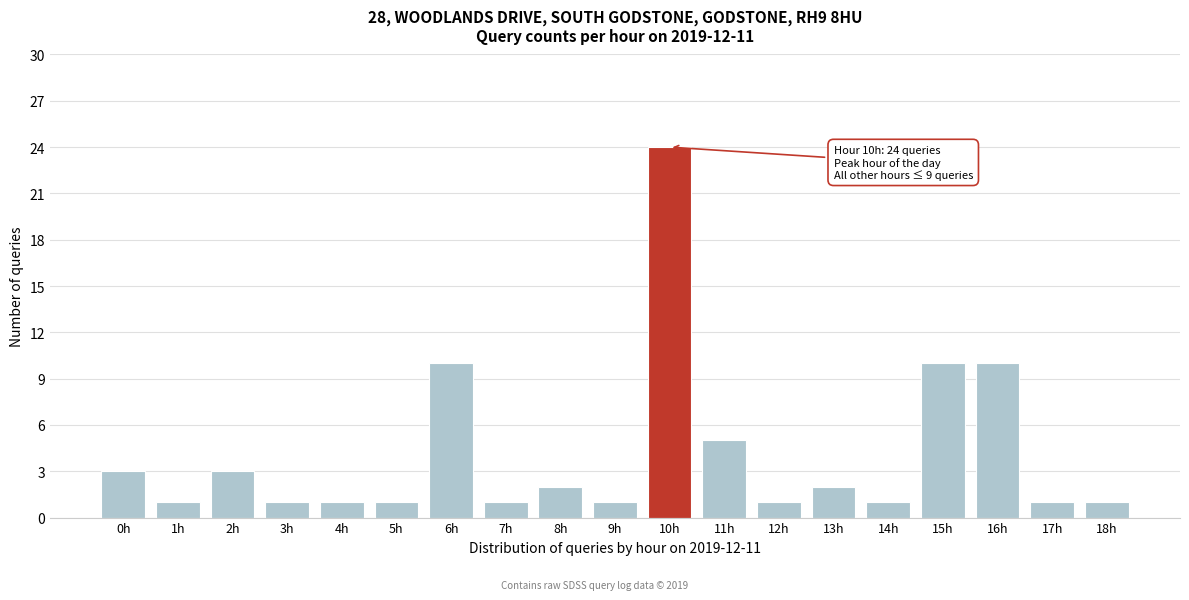

Reading right to left, transcribe all the data shown in this chart.

1	1	10	10	1	2	1	5	24	1	2	1	10	1	1	1	3	1	3